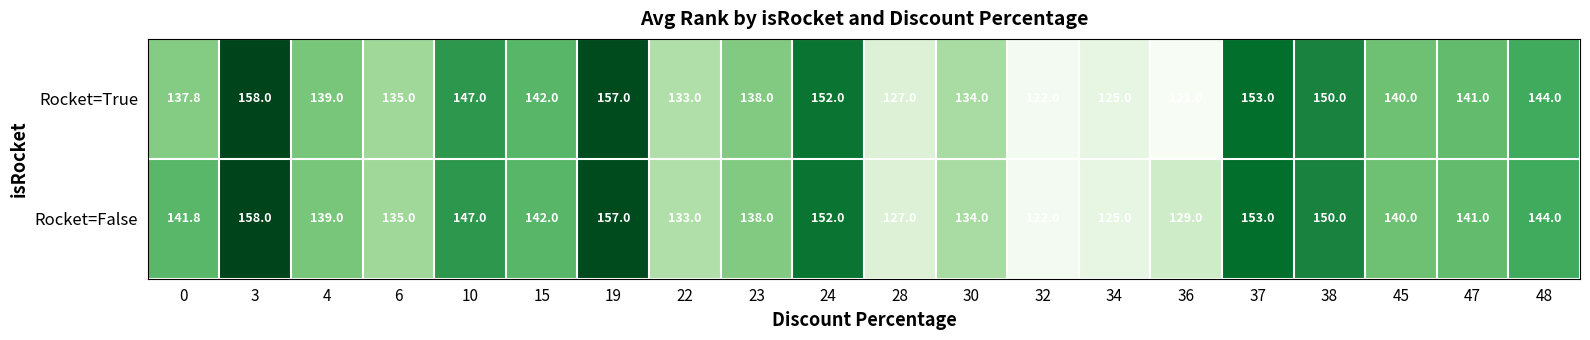

List the series in order of their overall mean, highest first.

Rocket=False, Rocket=True